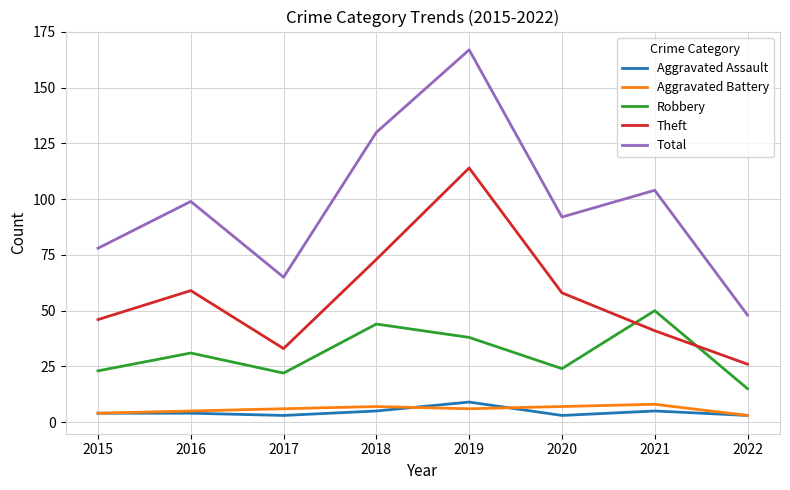

What is the greatest value displayed?

167